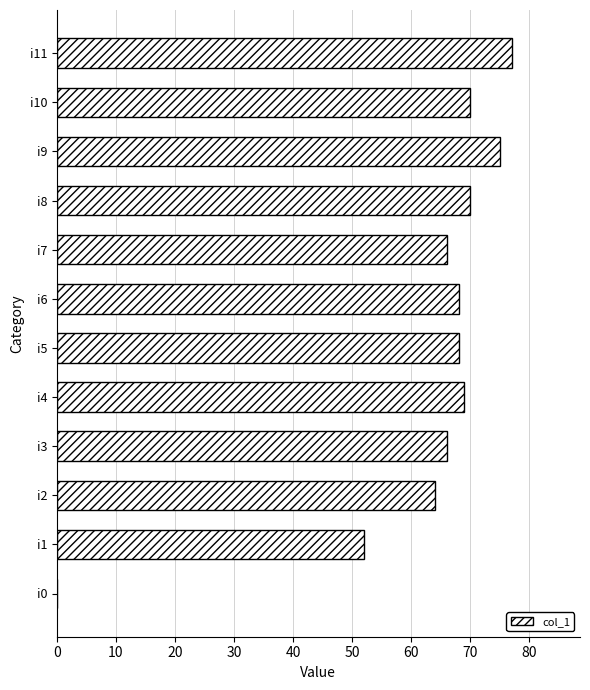

Reading bottom to top, extract all data points from this chart.

i0=0	i1=52	i2=64	i3=66	i4=69	i5=68	i6=68	i7=66	i8=70	i9=75	i10=70	i11=77